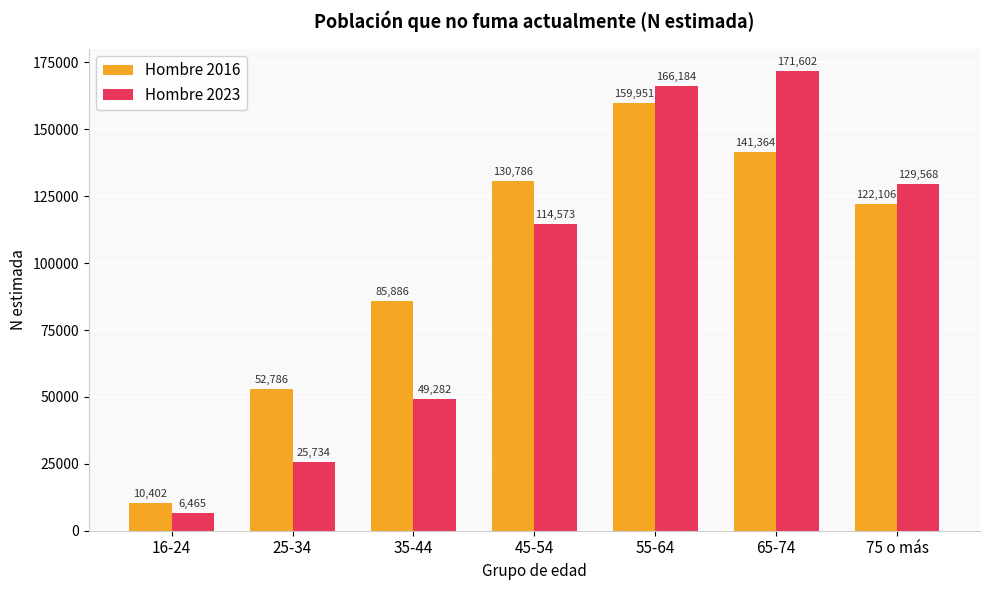

Is the value of Hombre 2016 at 55-64 greater than the value of Hombre 2023 at 45-54?

Yes